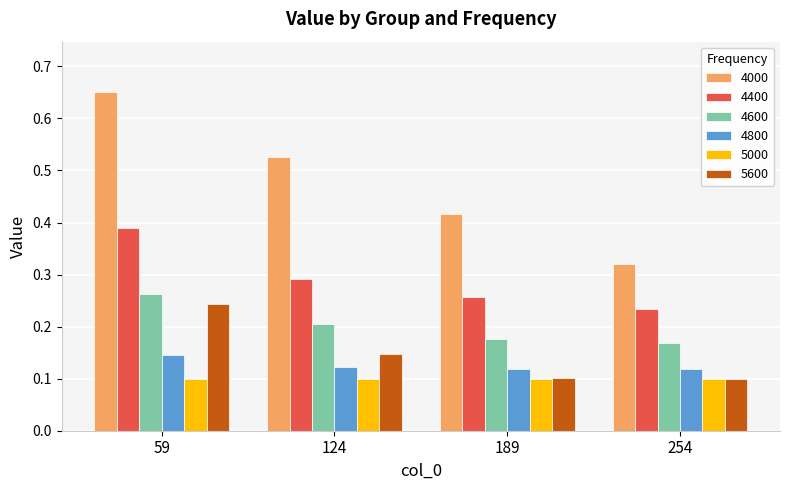

What is the sum of the 4000 values at 59 and 254?

1.0